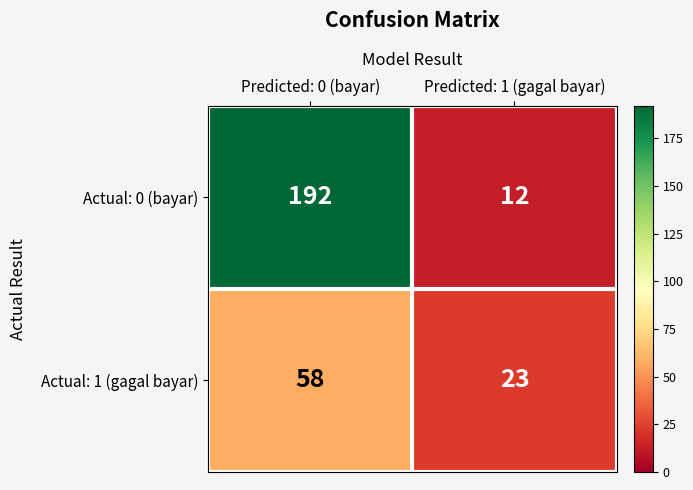

At which label is Actual: 1 (gagal bayar) closest to 40?

Predicted: 1 (gagal bayar)